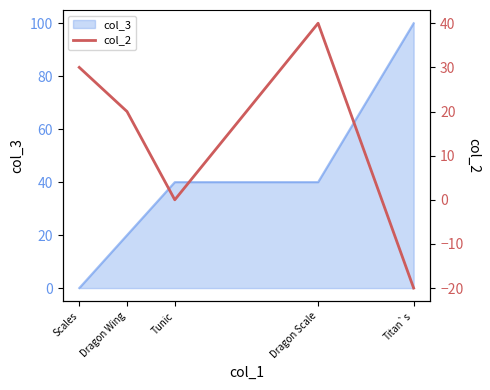

Is it true that col_3 equals 0 at Scales?

True